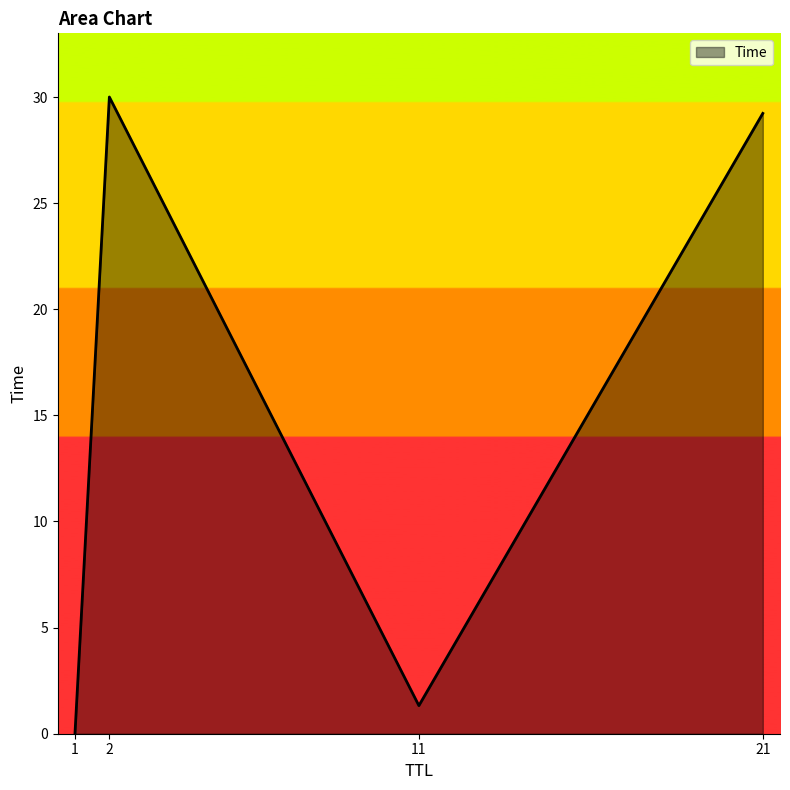

What is the sum of the values at 1 and 21?

29.2